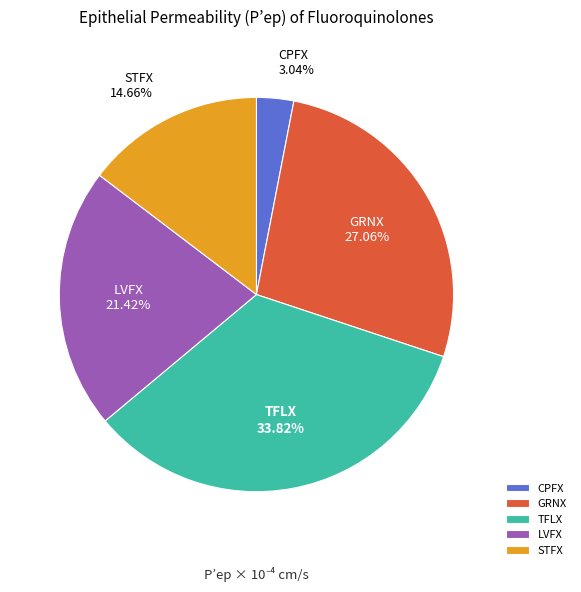

Between LVFX and CPFX, which is larger?

LVFX